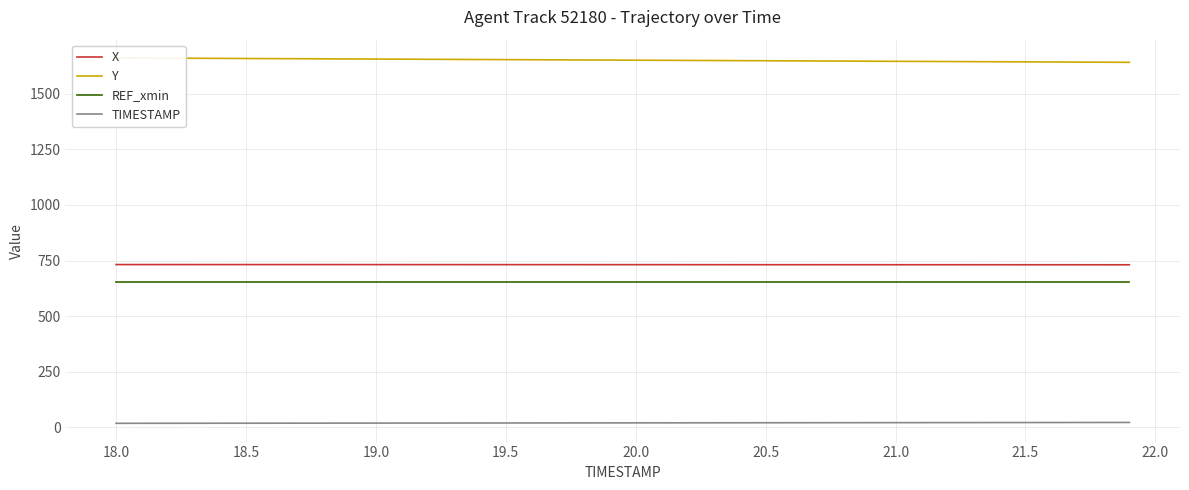

The value of X at 19.0 is 294.0. True or false?

False